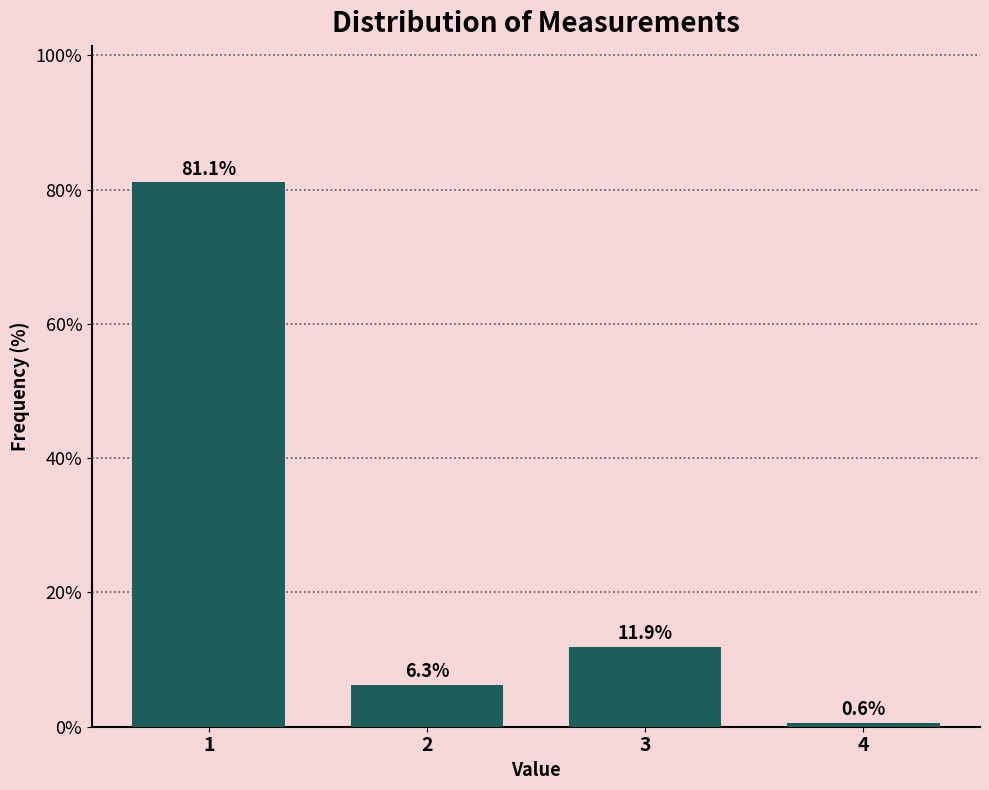

Reading left to right, what are all the values shown in this chart?

1=81.1	2=6.3	3=11.9	4=0.6